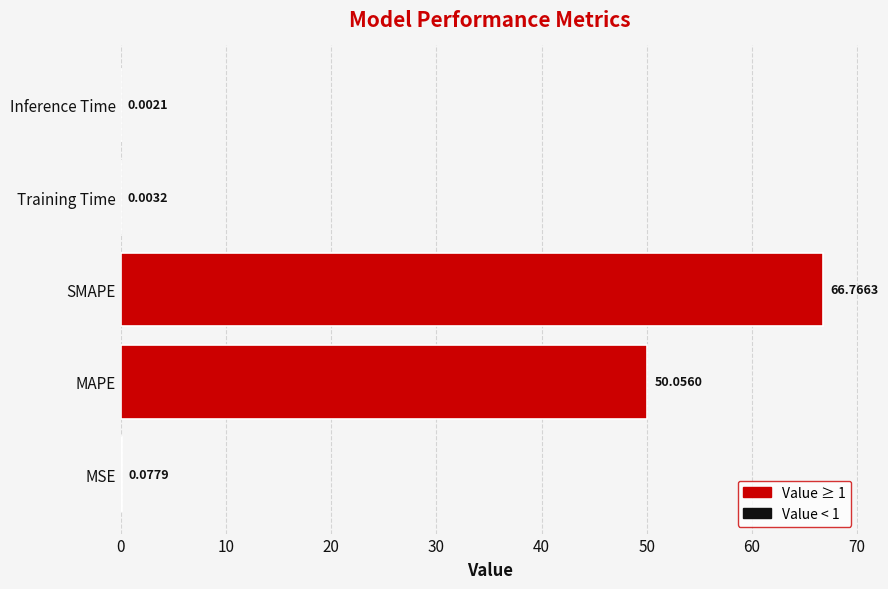

Are the bars horizontal?

Yes